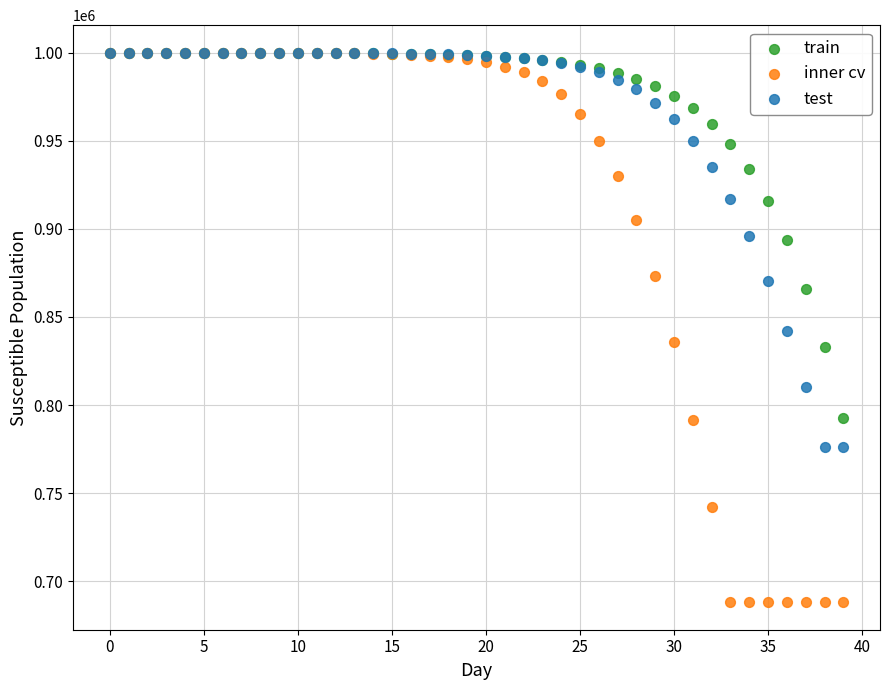

Which series reaches the minimum Y coordinate?

inner cv